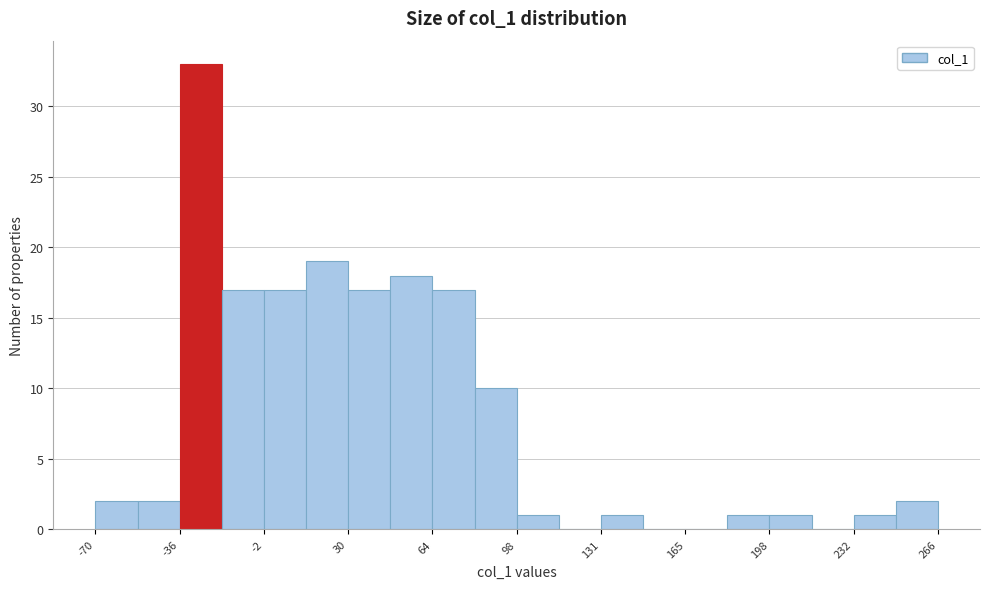

Read against the x-axis, roughly where is the centre of the tallest bar?

-30